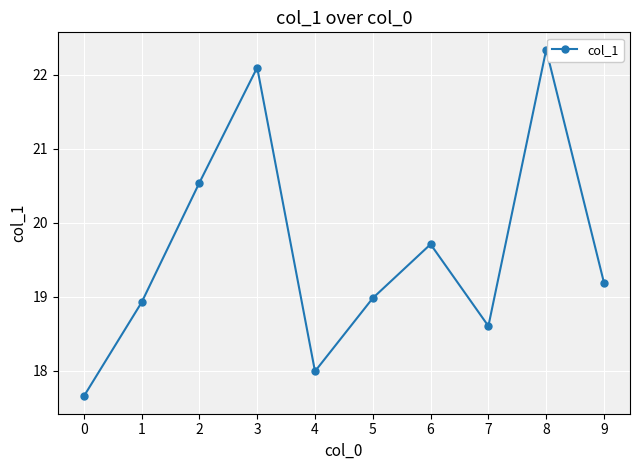

What is the change in value from 0 to 8?

+4.7